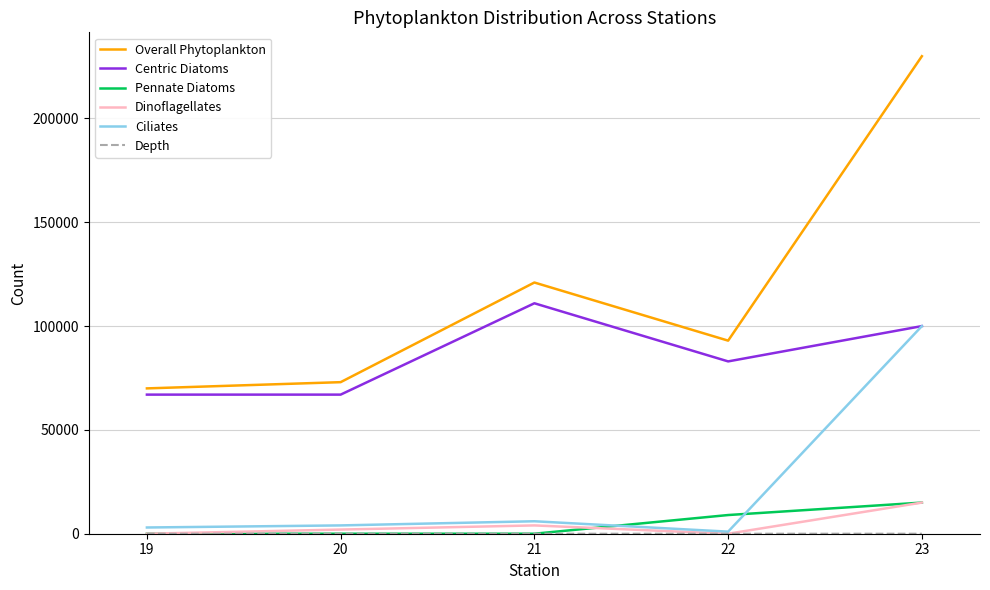

At which category is the sum across all series the highest?

23